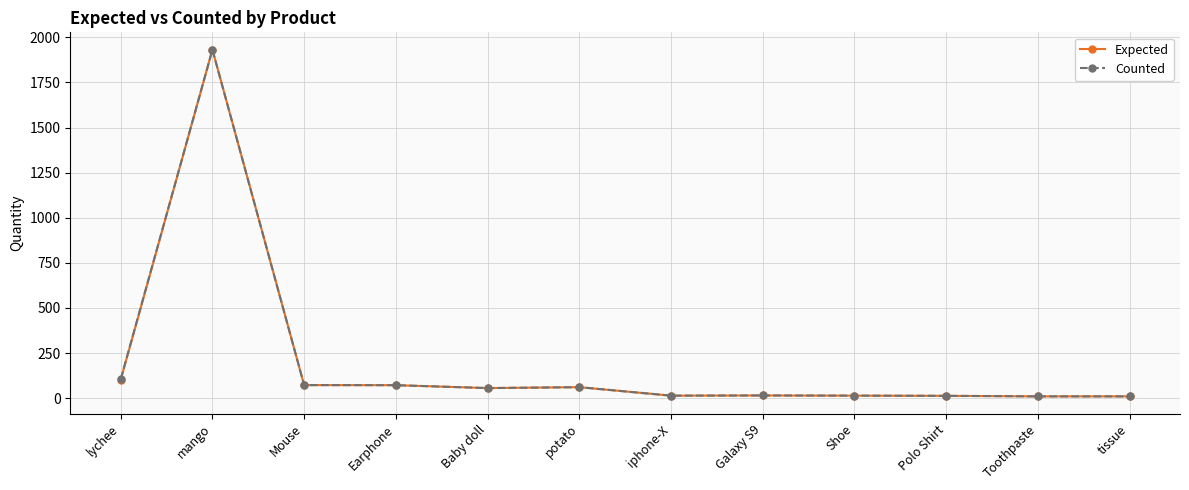

The Expected series shows 72.0 at Earphone. True or false?

True